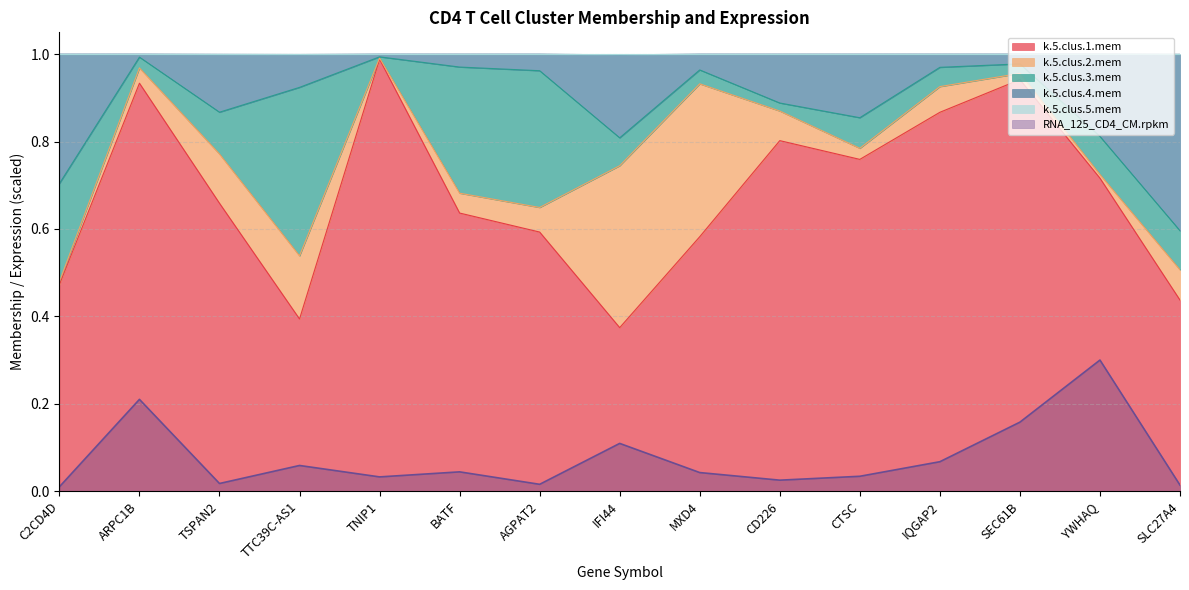

What is the label of the 9th point from the left?

MXD4